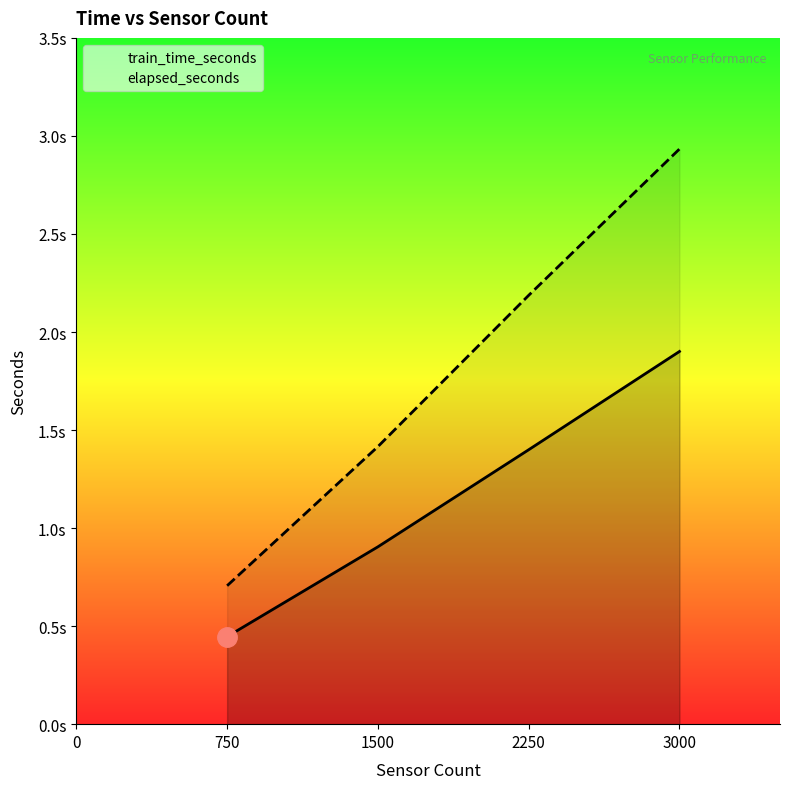

How many lines are shown in the chart?

2